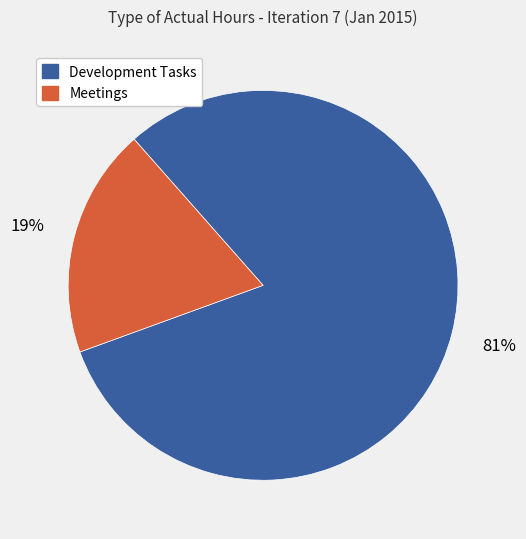

How many slices are in this pie chart?

2